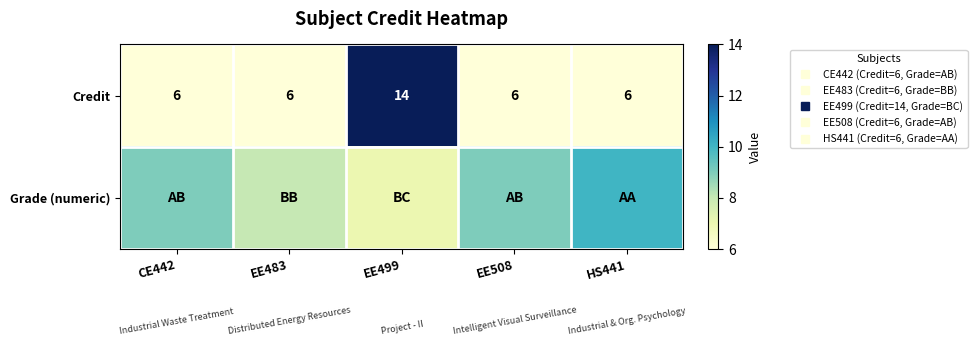

List the series in order of their peak value, lowest first.

Grade (numeric), Credit